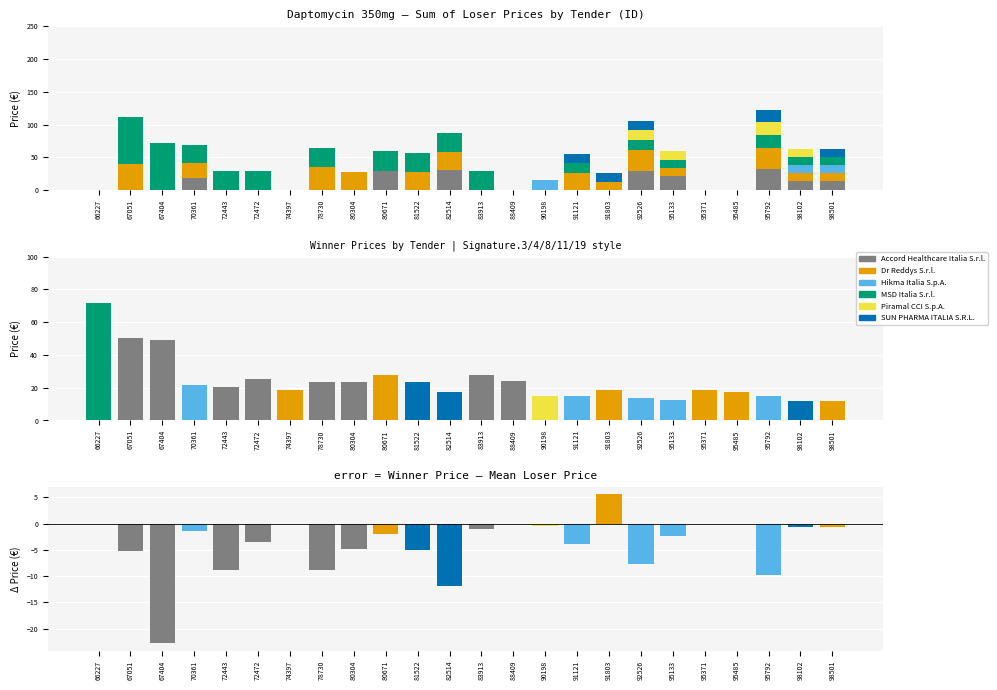

Is it true that SUN PHARMA ITALIA S.R.L. equals -11.9 at 90198?

False